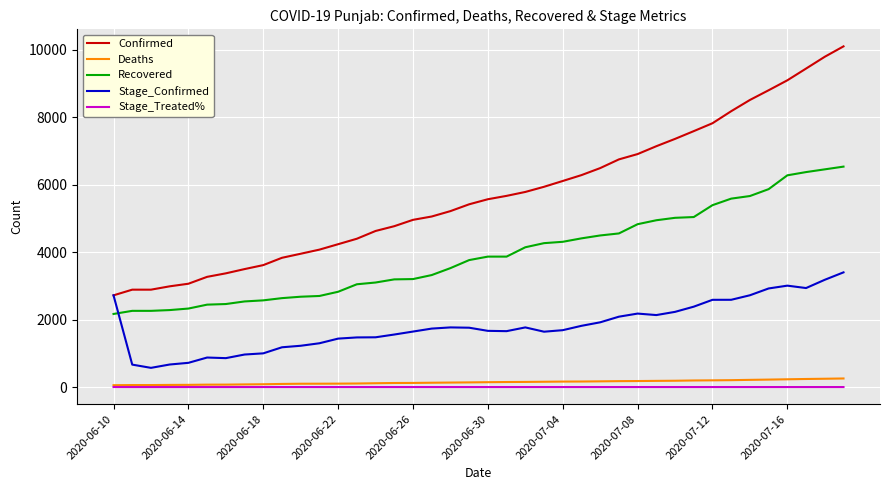

What is the highest value of the Stage_Confirmed series?

3400.0